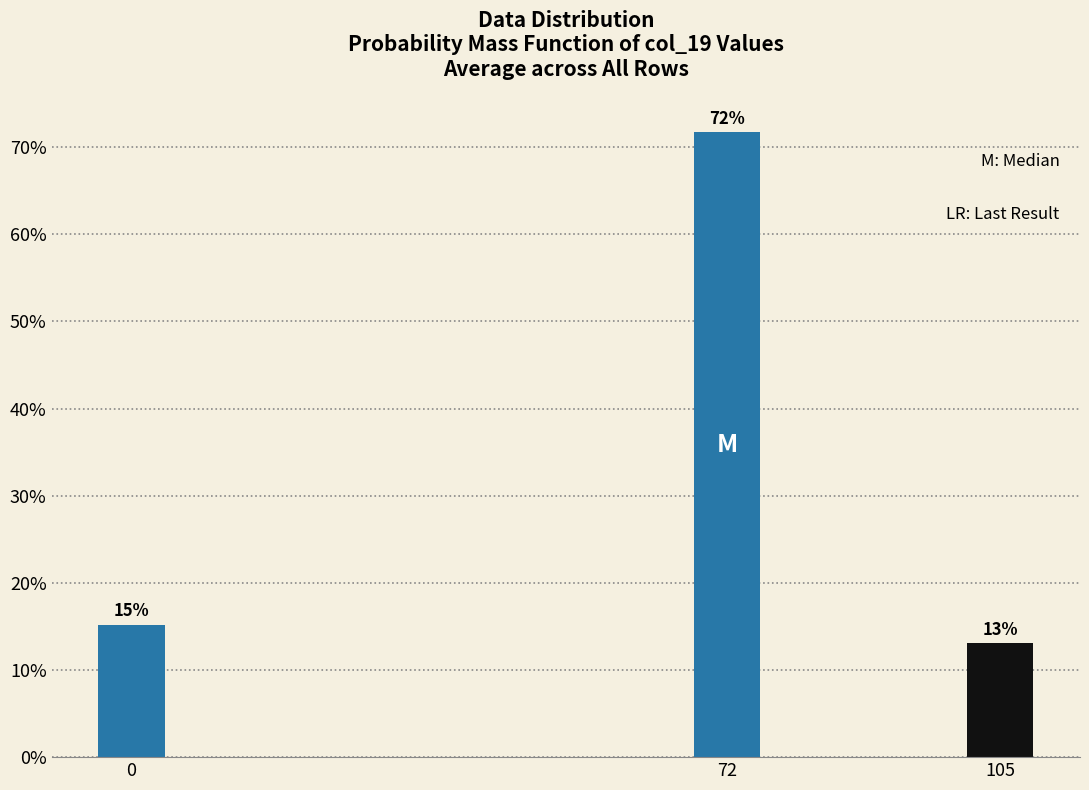

Is it true that the value at 0 is 26.2?

False